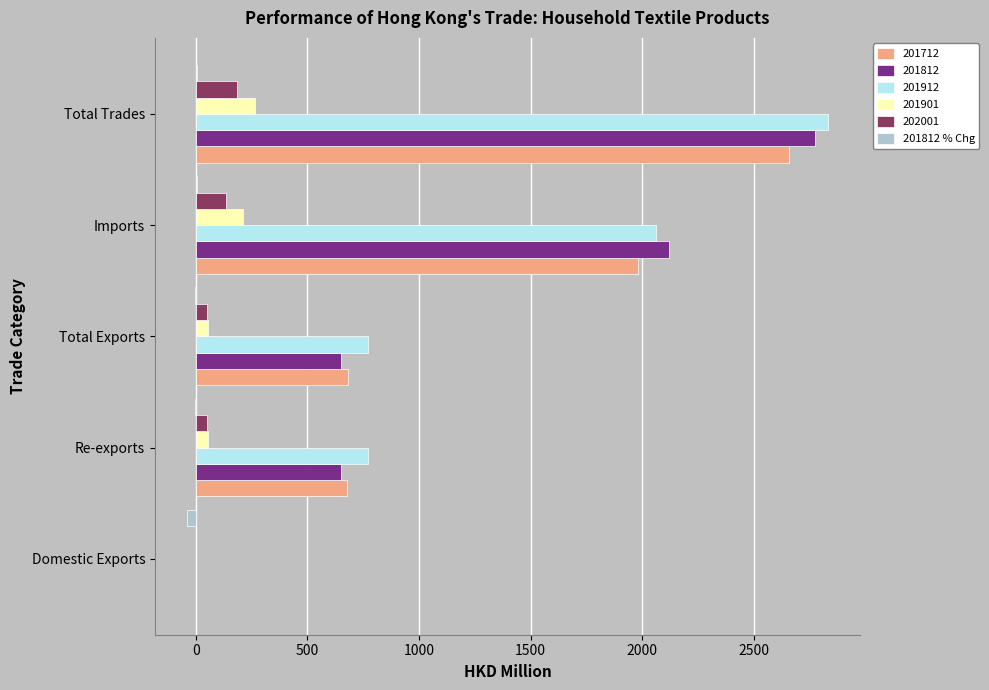

Count the number of data series in this chart.

6